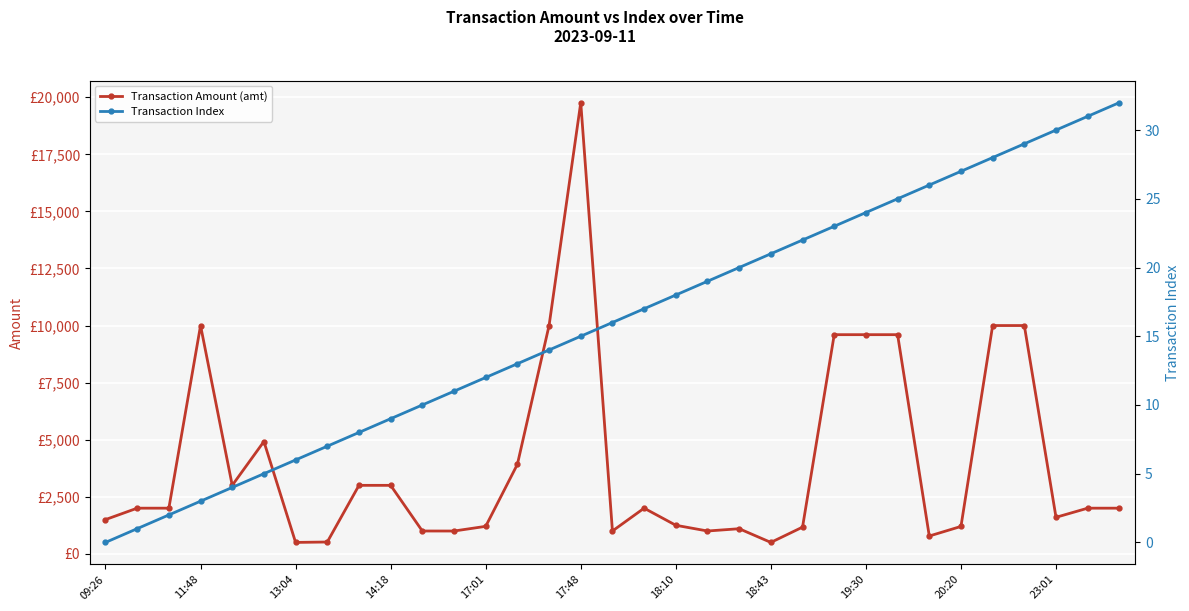

Which has a higher value, 20 or 15?

15